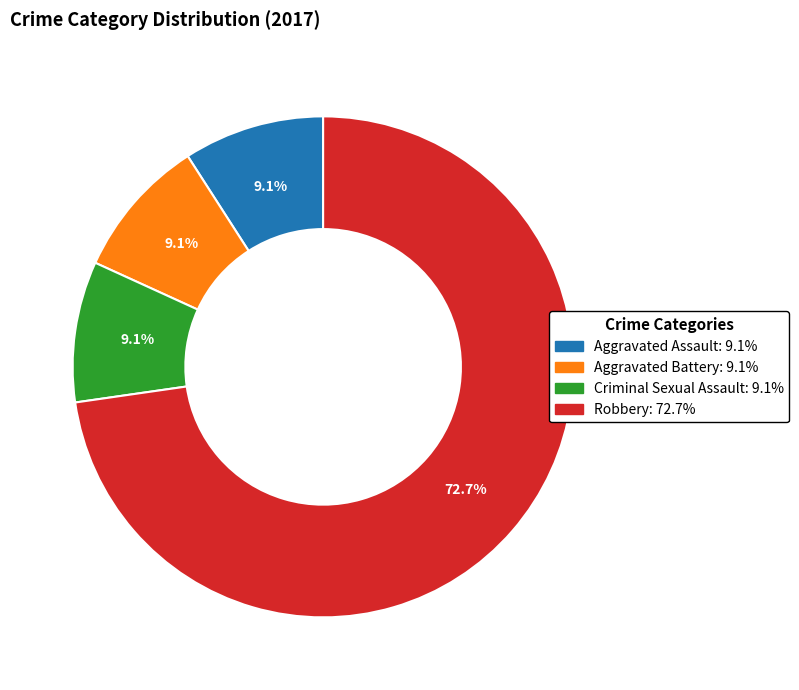

True or false: Criminal Sexual Assault accounts for 16% of the total.

False